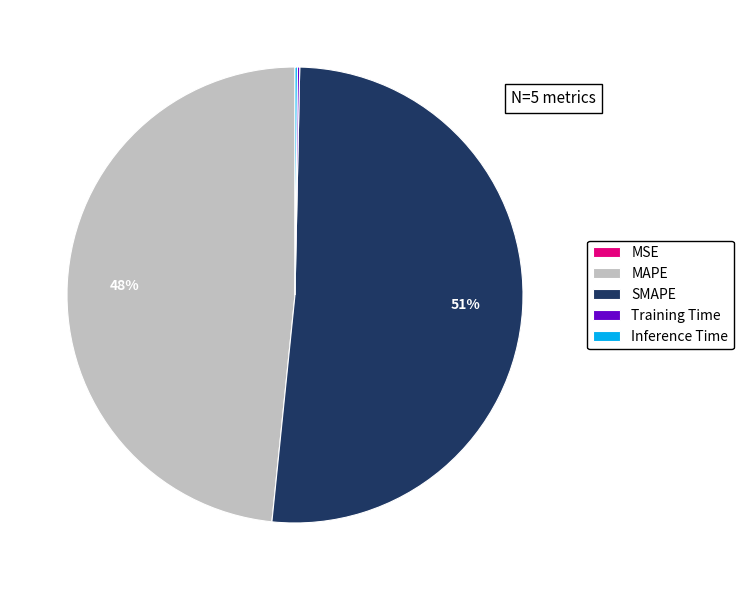

Which category has the biggest portion of the pie?

SMAPE